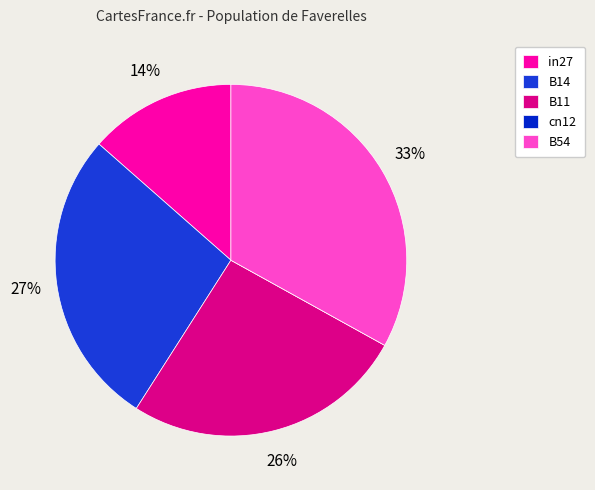

Which slice is the smallest?

cn12